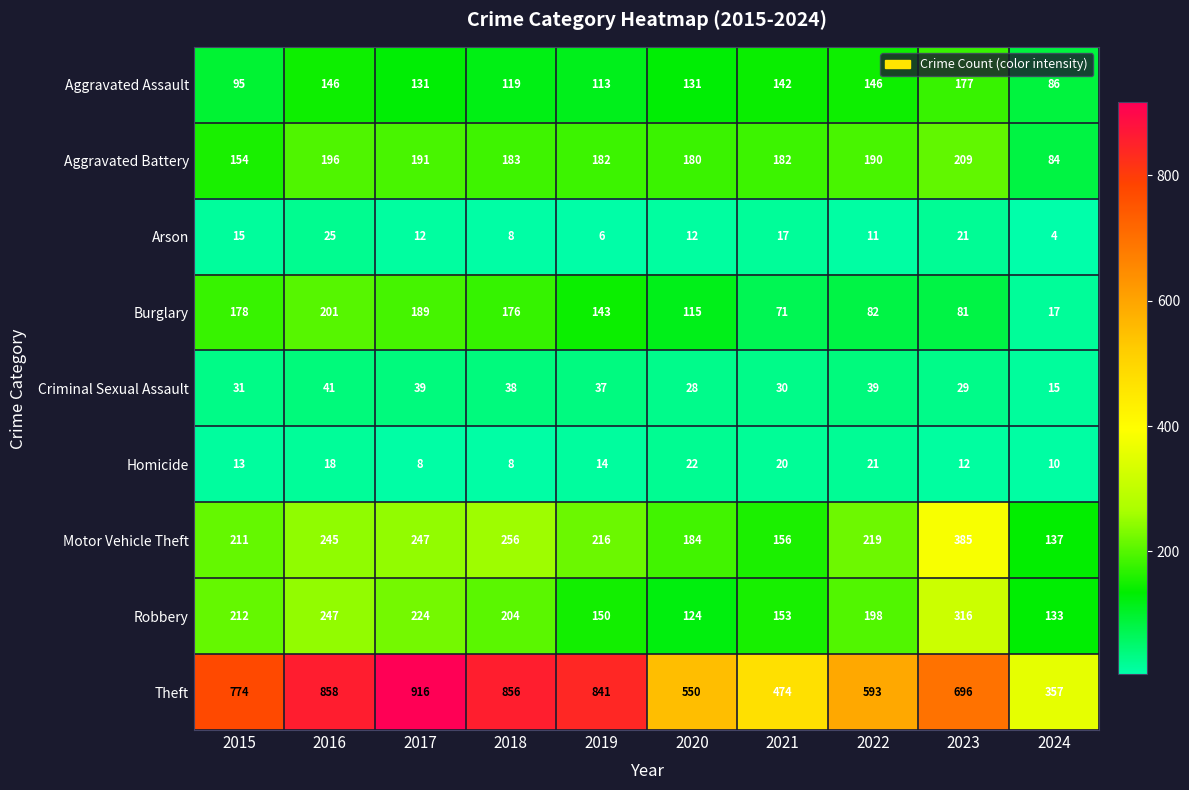

What is the difference between the Theft values at 2020 and 2021?

76